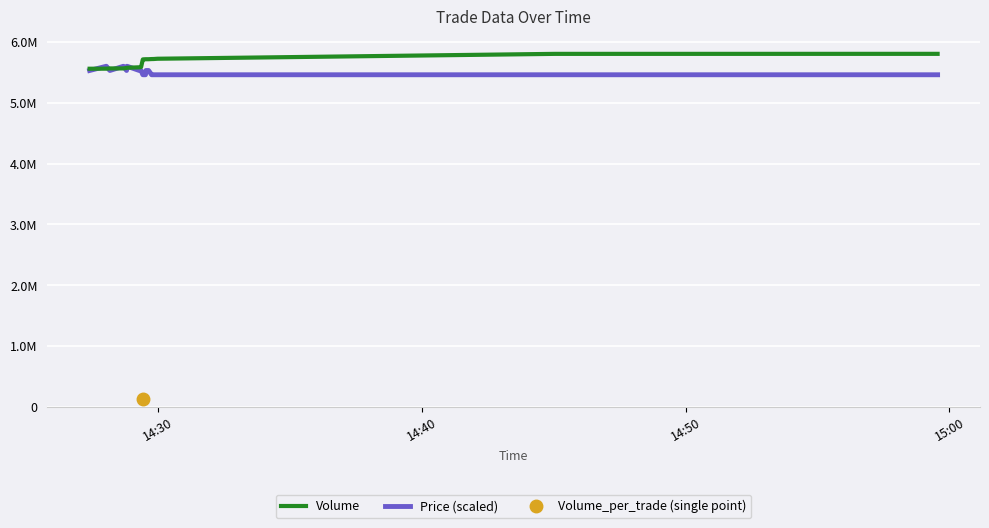

What is the difference between the second highest and second lowest values in the Volume series?

243200